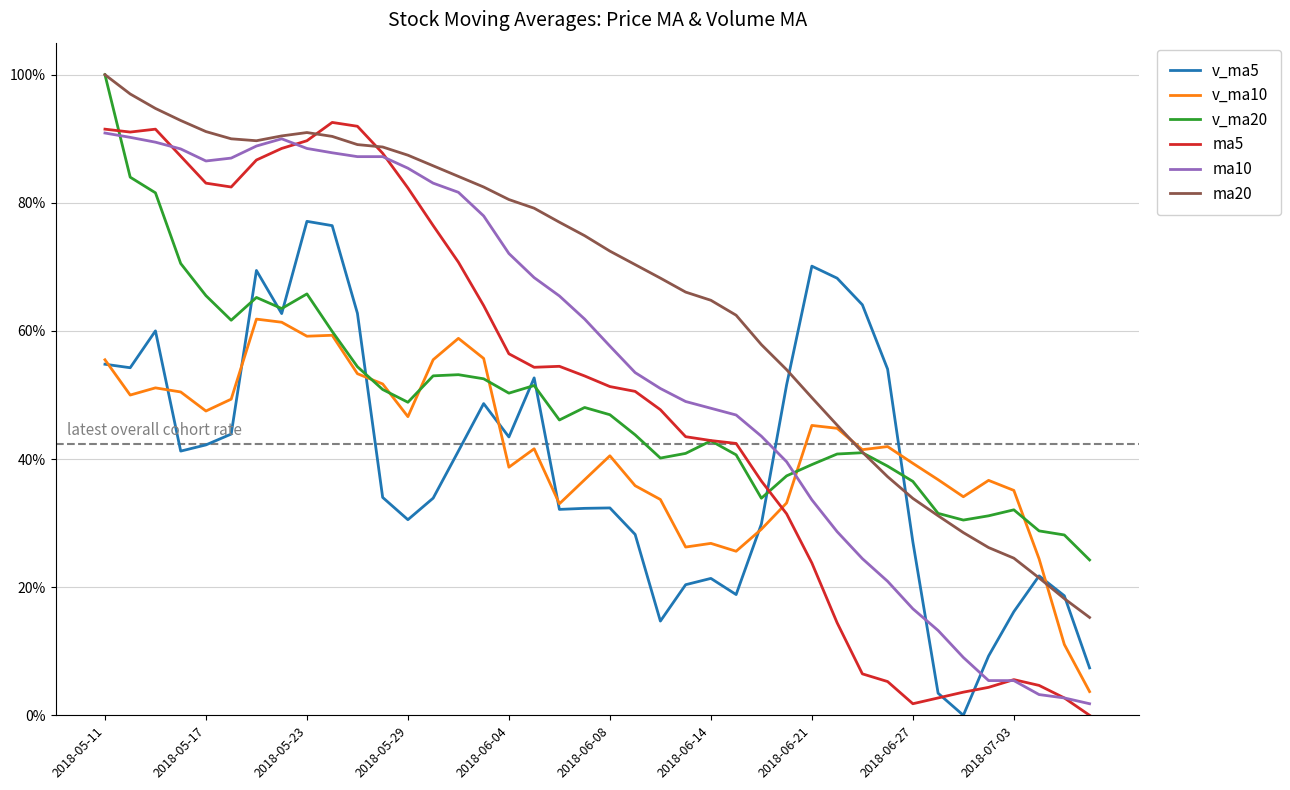

At how many categories does at least one series exceed 0?

40